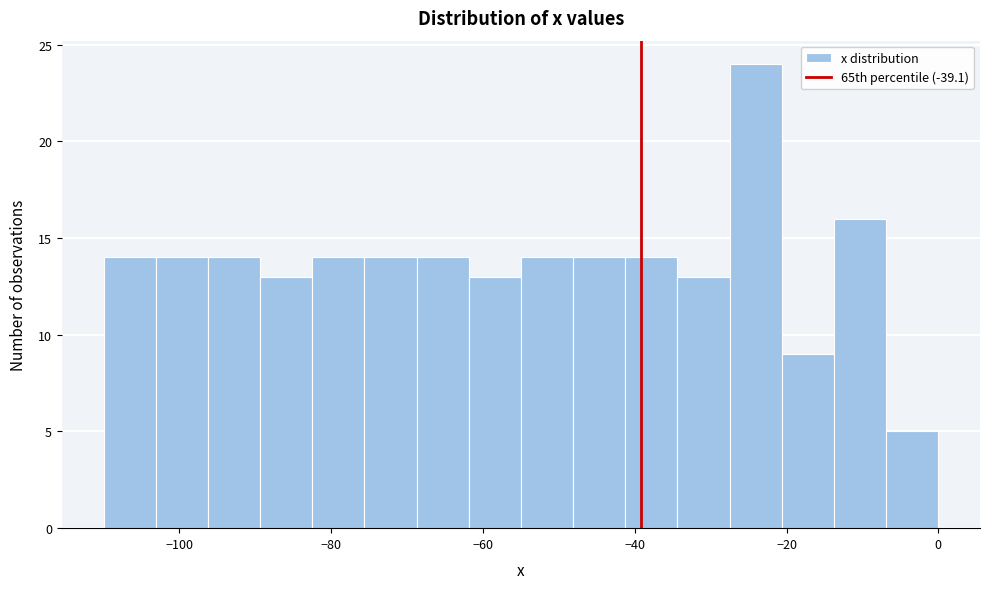

Read against the x-axis, roughly where is the centre of the tallest bar?

-24